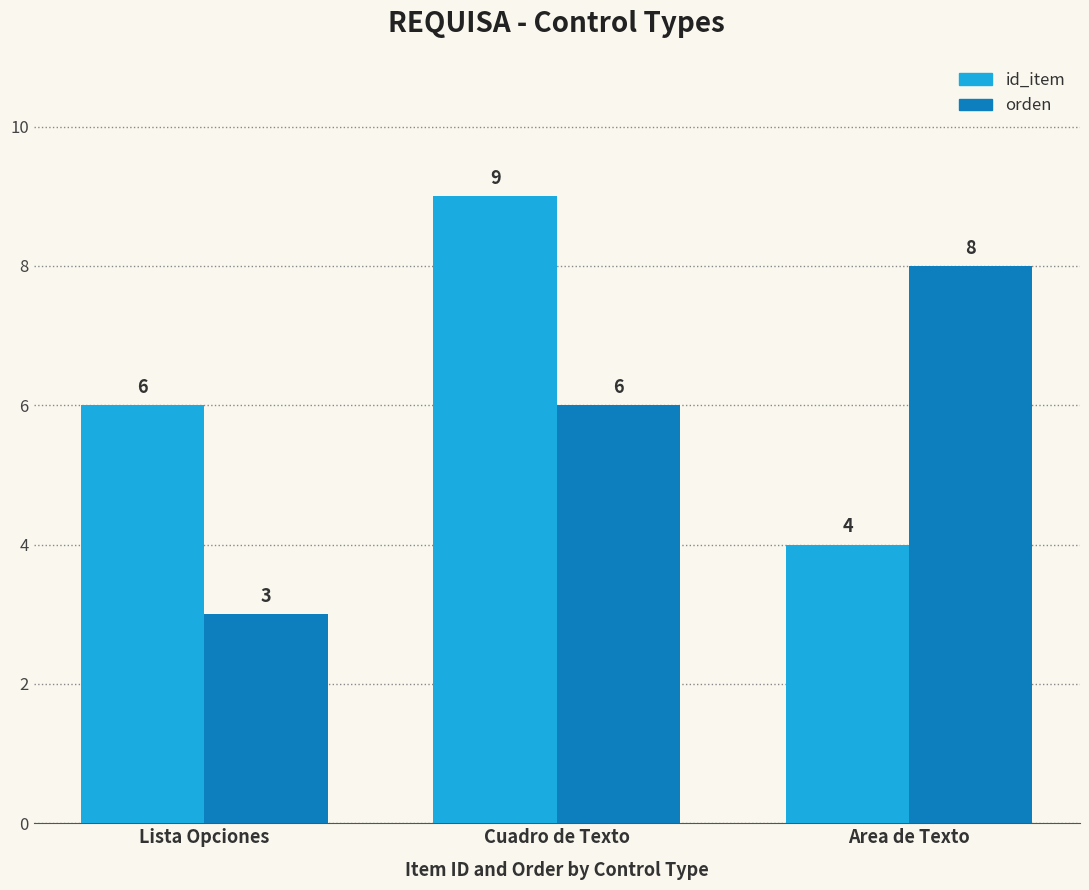

Which series has the largest total across all categories?

id_item